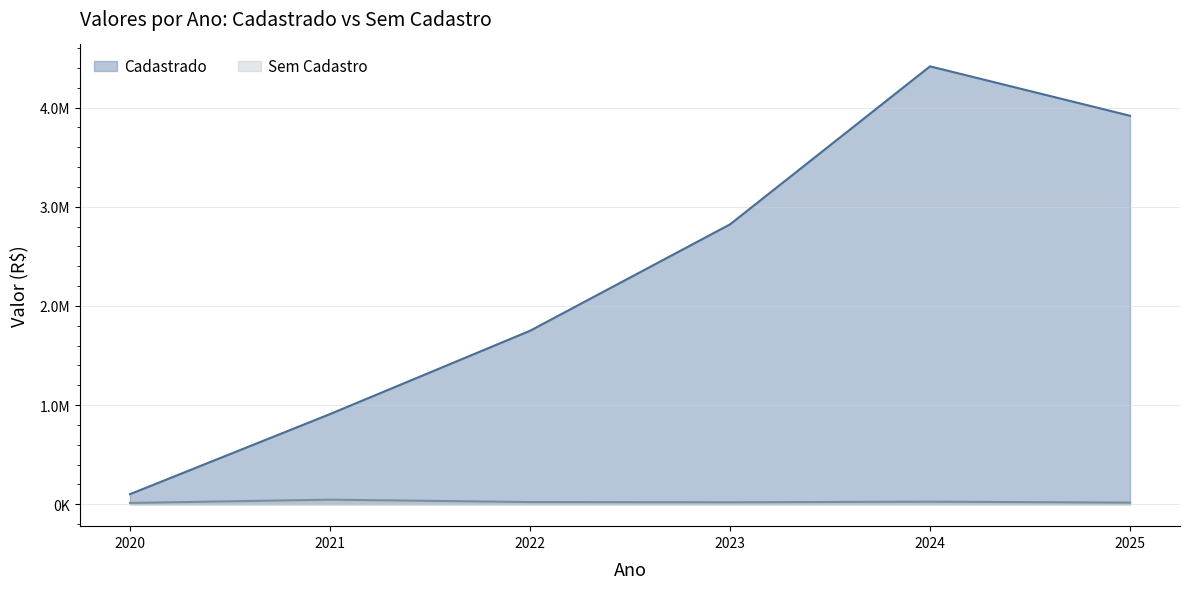

Between 2024 and 2025, which is larger?

2024